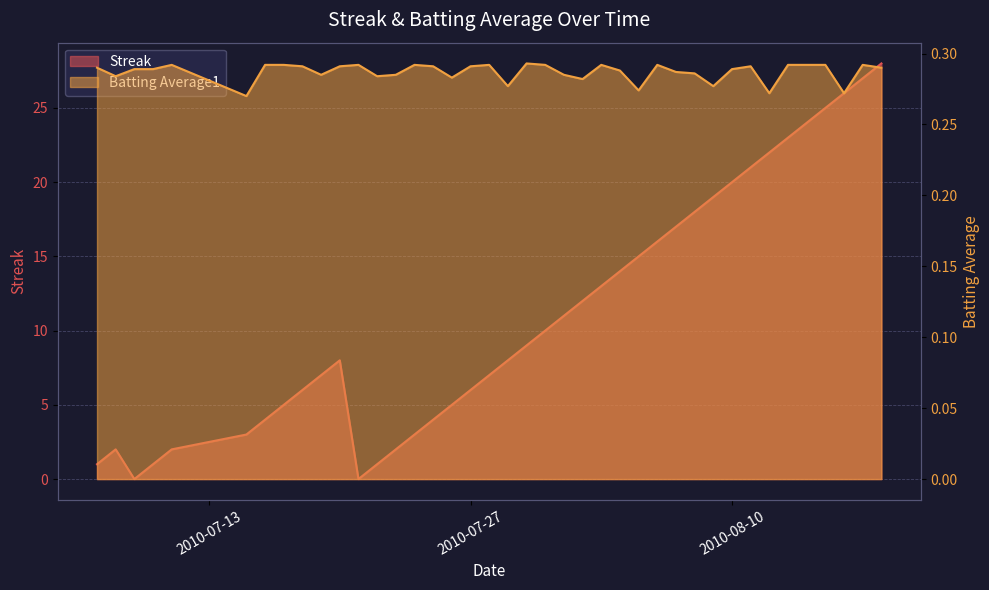

What is the difference between the maximum and minimum values in the Streak series?

28.0